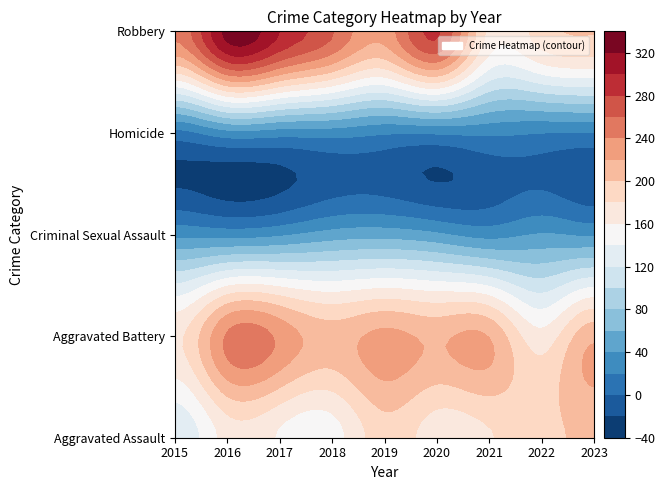

Which category has the highest value in the Robbery series?

2016